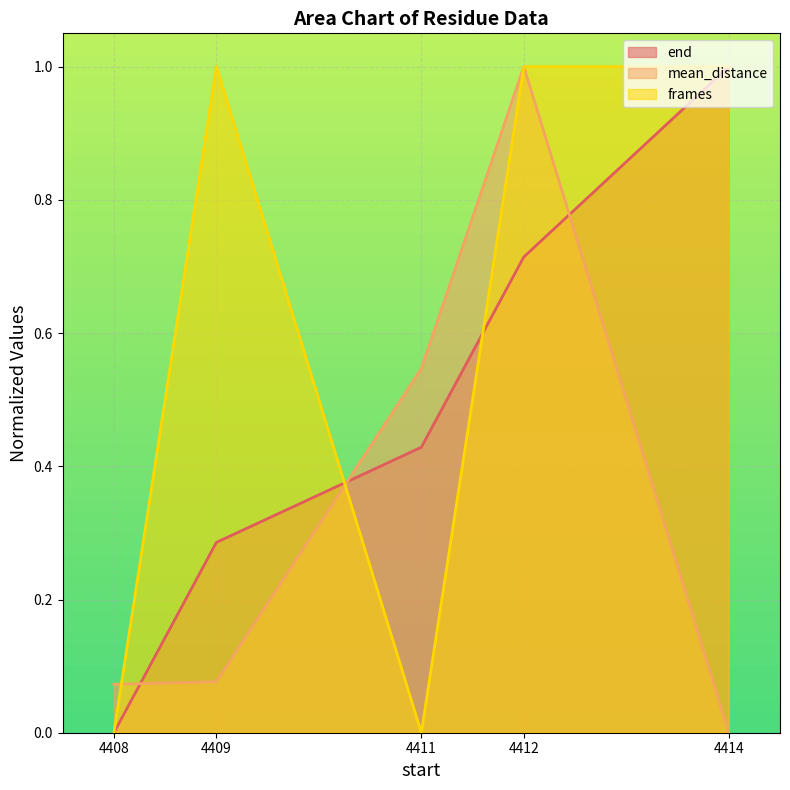

What is the average value of the frames series?

0.6